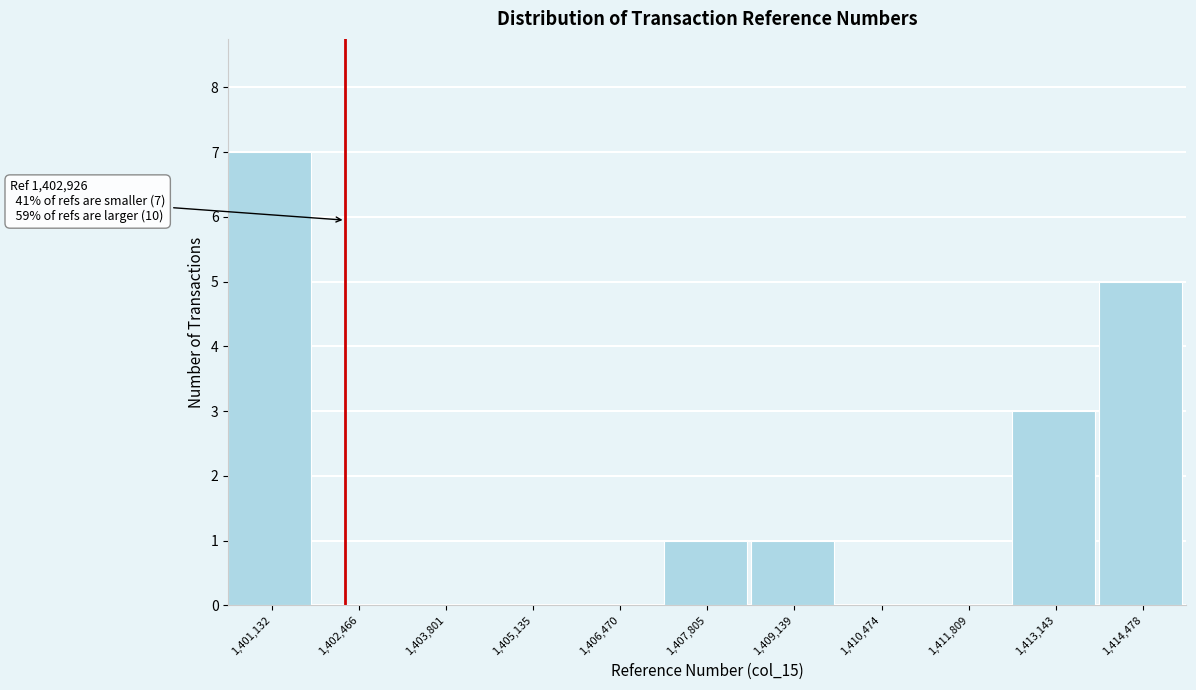

Reading left to right, list all the values displayed in this chart.

1,401,132=7	1,402,466=0	1,403,801=0	1,405,135=0	1,406,470=0	1,407,805=1	1,409,139=1	1,410,474=0	1,411,809=0	1,413,143=3	1,414,478=5